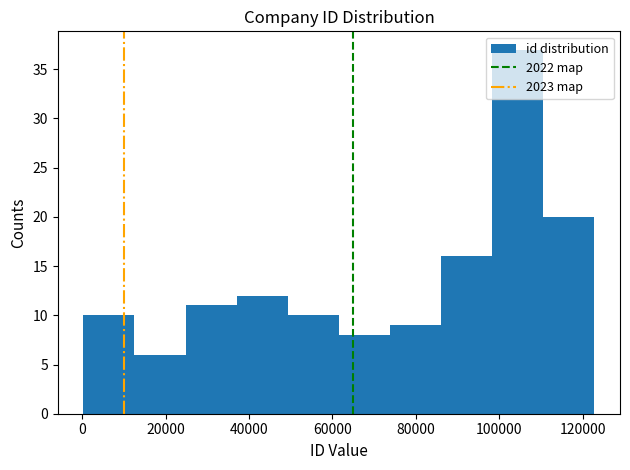

How tall is the bar that spans 110000 to 122000 on the x-axis? Neither the bar edges nor the heights are printed on the chart, so give them approximately, as read against the axes.

20